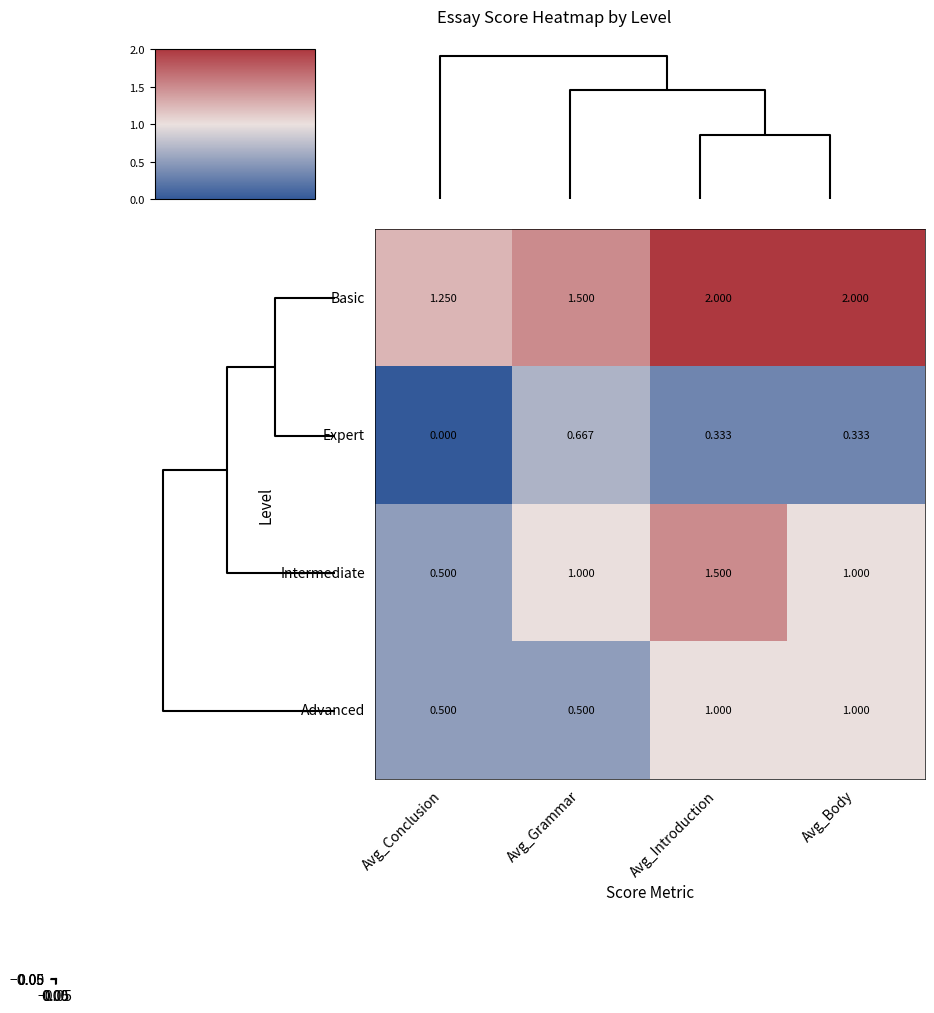

Which series has the largest total across all categories?

Basic